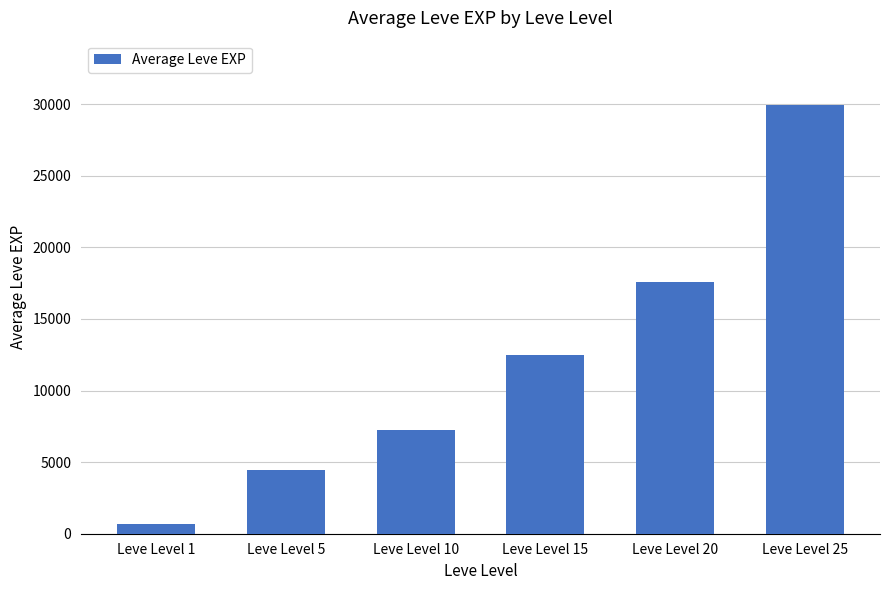

Is it true that the value at Leve Level 5 is 4463.3?

True